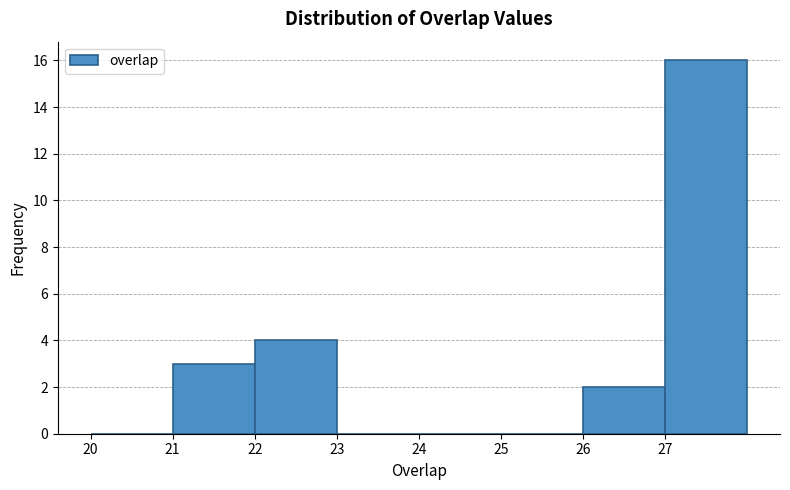

Reading left to right, list every bar in this chart as the range it spans on the x-axis followed by its height. The values are not printed on the chart, so give them approximately, as read against the axis.

20 to 21: 0
21 to 22: 3
22 to 23: 4
23 to 24: 0
24 to 25: 0
25 to 26: 0
26 to 27: 2
27 to 28: 16